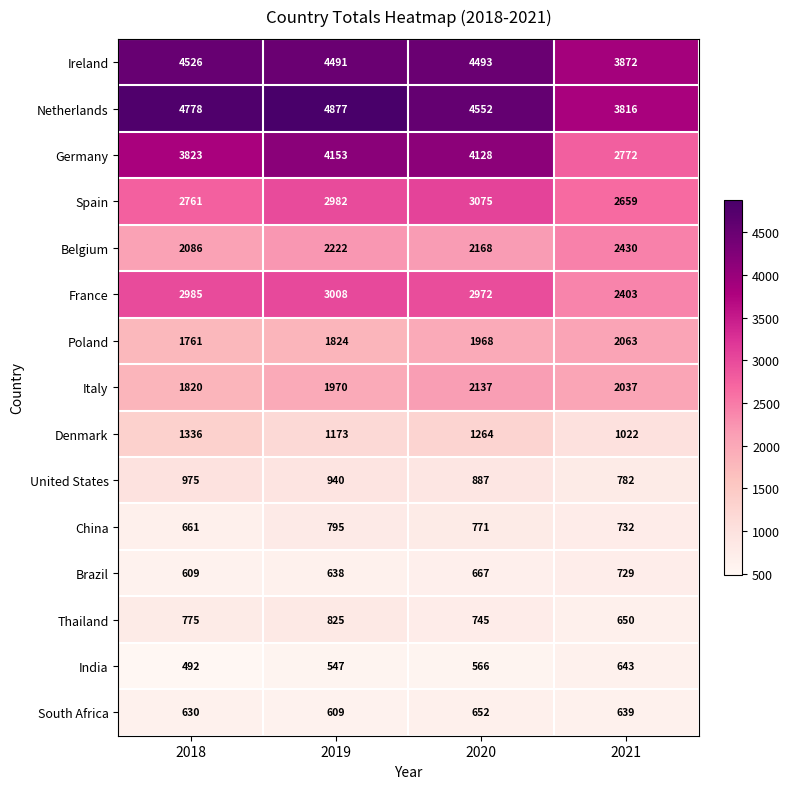

What is the sum of the Thailand values at 2018 and 2021?

1425